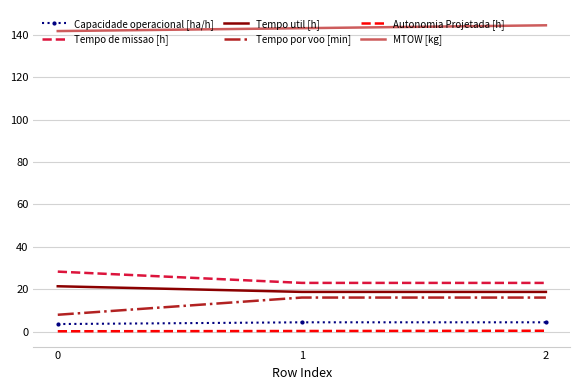

Which series has the largest total across all categories?

MTOW [kg]